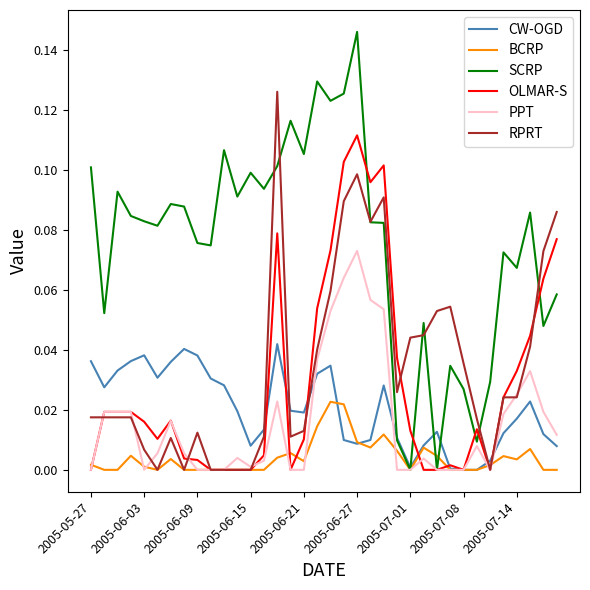

How many distinct data groups are displayed?

6